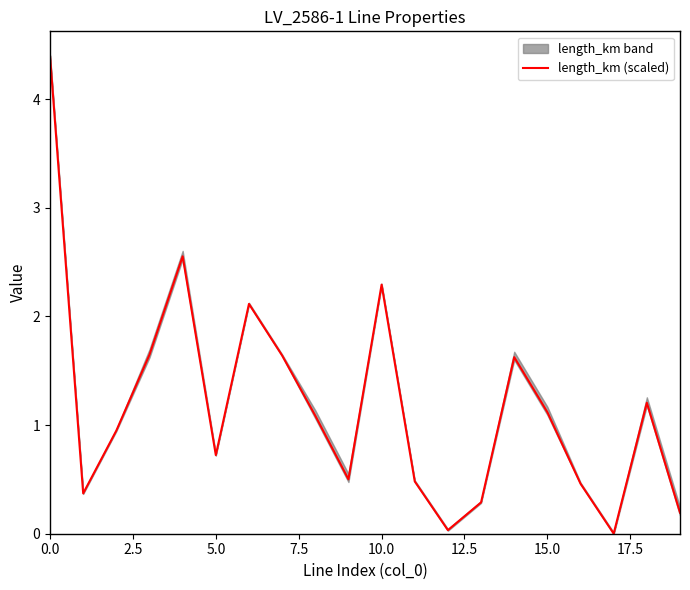

Does the chart have visible grid lines?

No